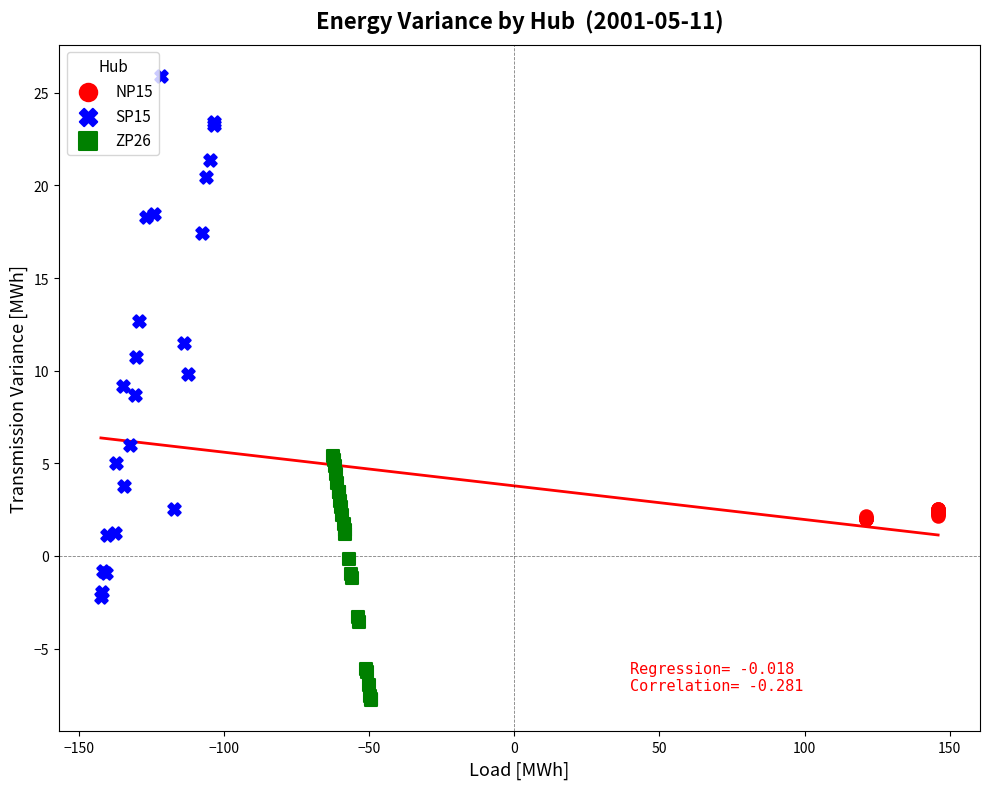

Which series has the largest Y range (max minus min)?

SP15